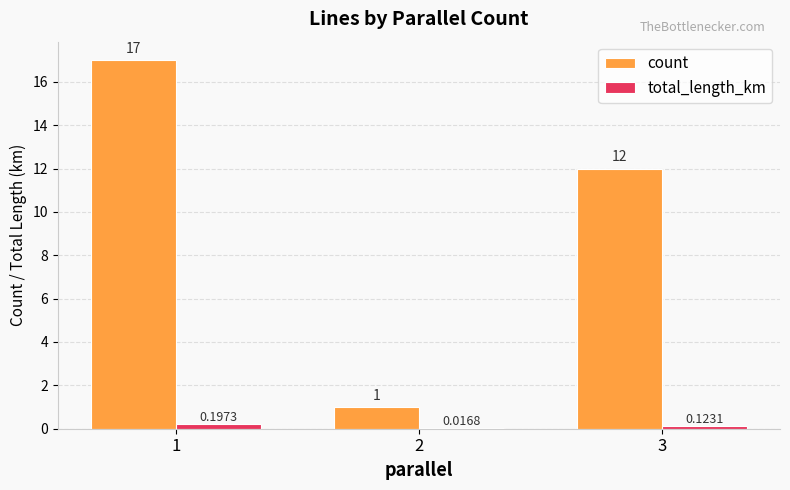

Is the value of count at 2 greater than the value of total_length_km at 1?

Yes